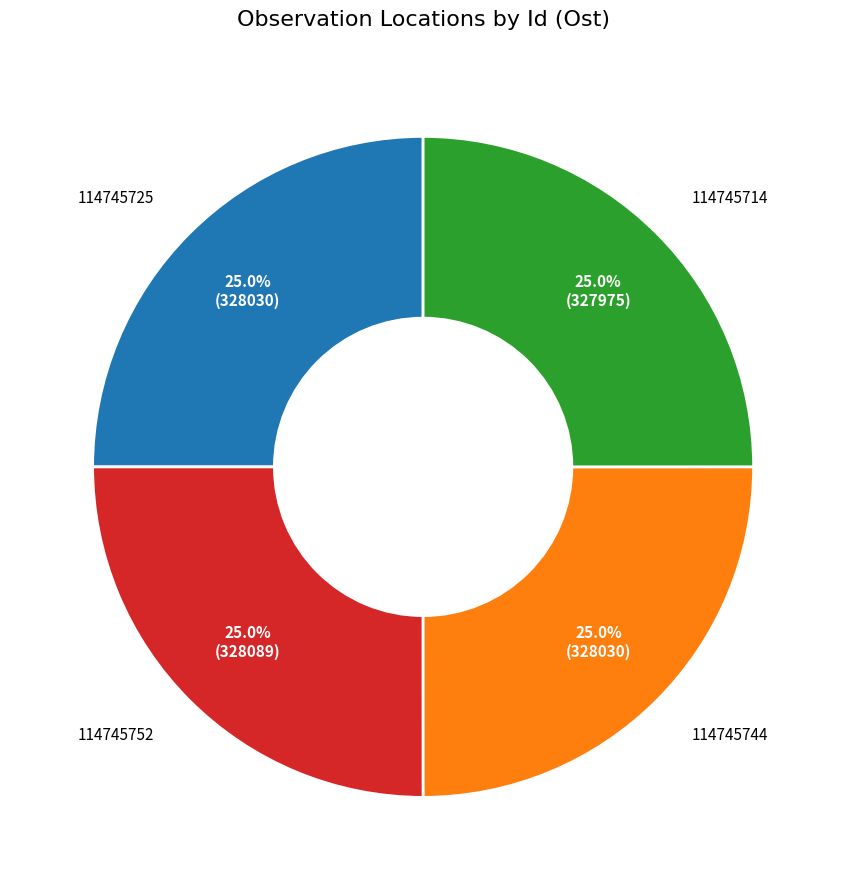

What percentage is NOT represented by 114745752?

75.0%